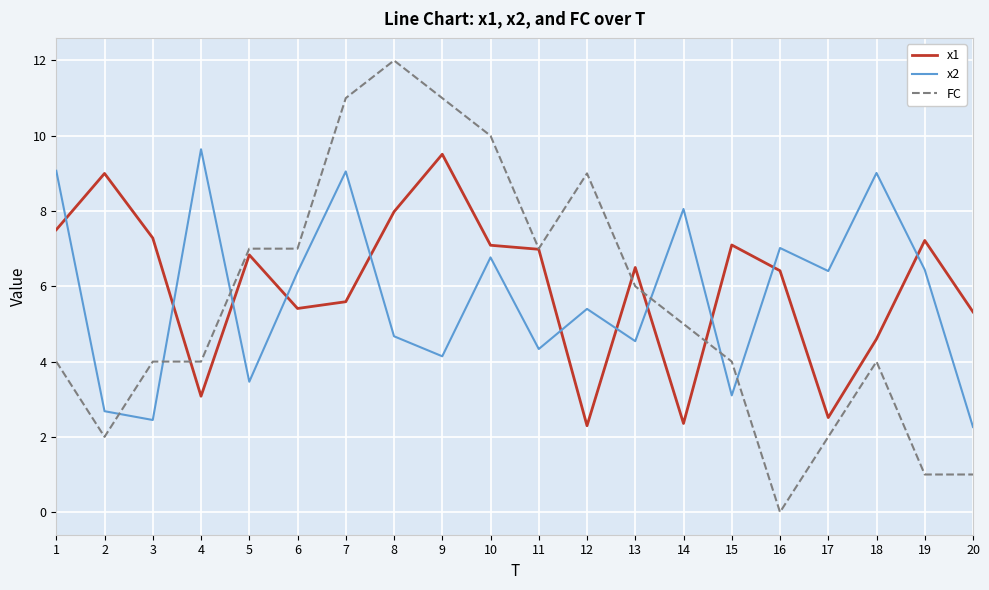

What is the lowest value of the x1 series?

2.3